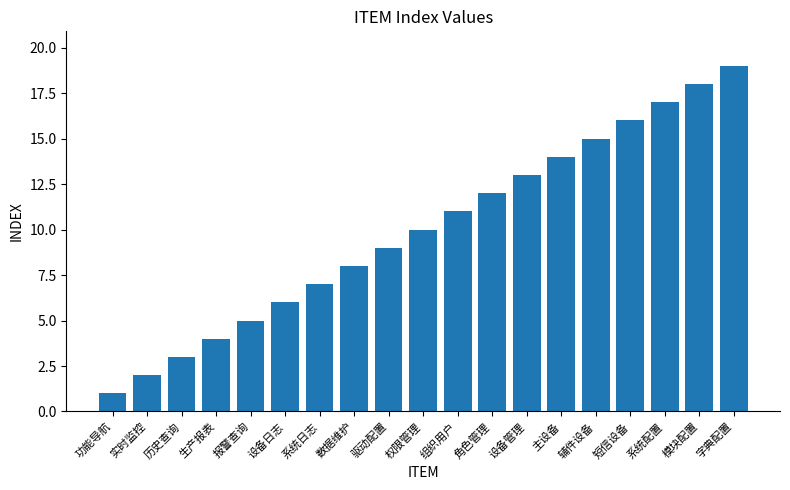

Between 驱动配置 and 字典配置, which is larger?

字典配置